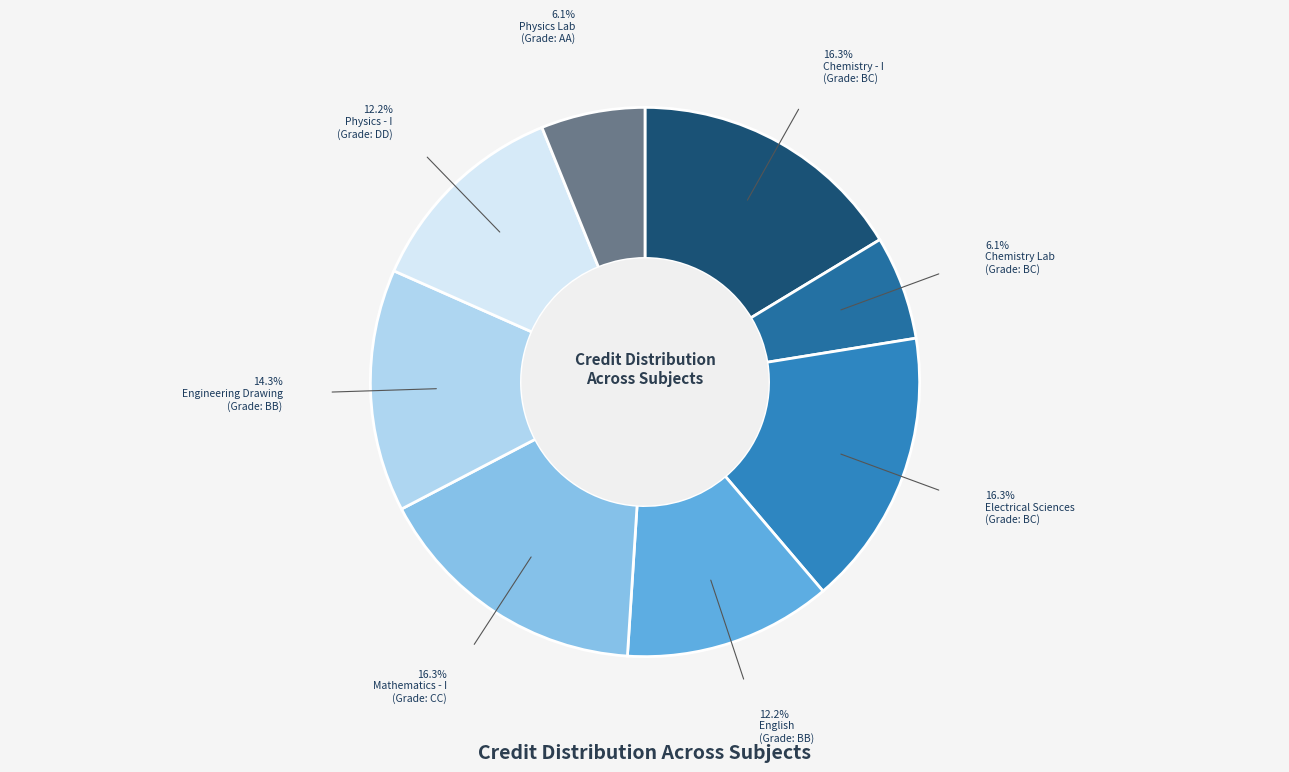

How many segments does this pie chart have?

8